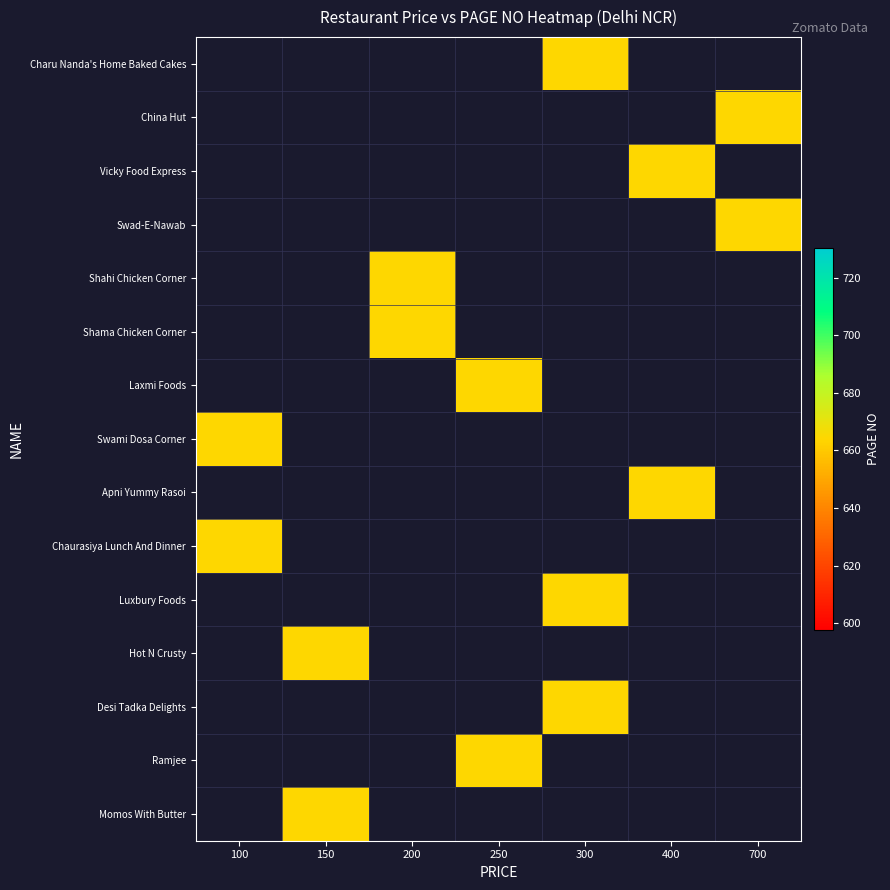

Is the value of Momos With Butter at 150 greater than the value of Ramjee at 250?

No